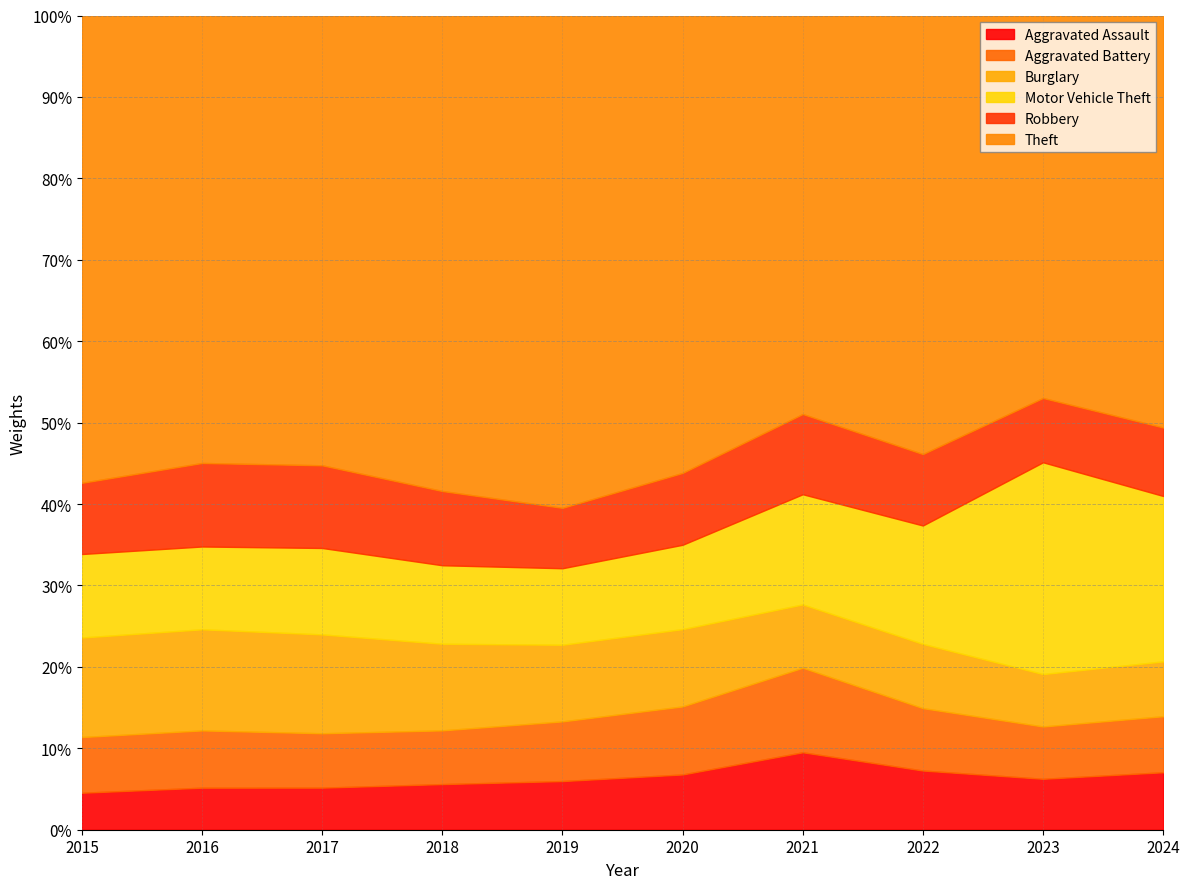

Does the chart have visible grid lines?

Yes